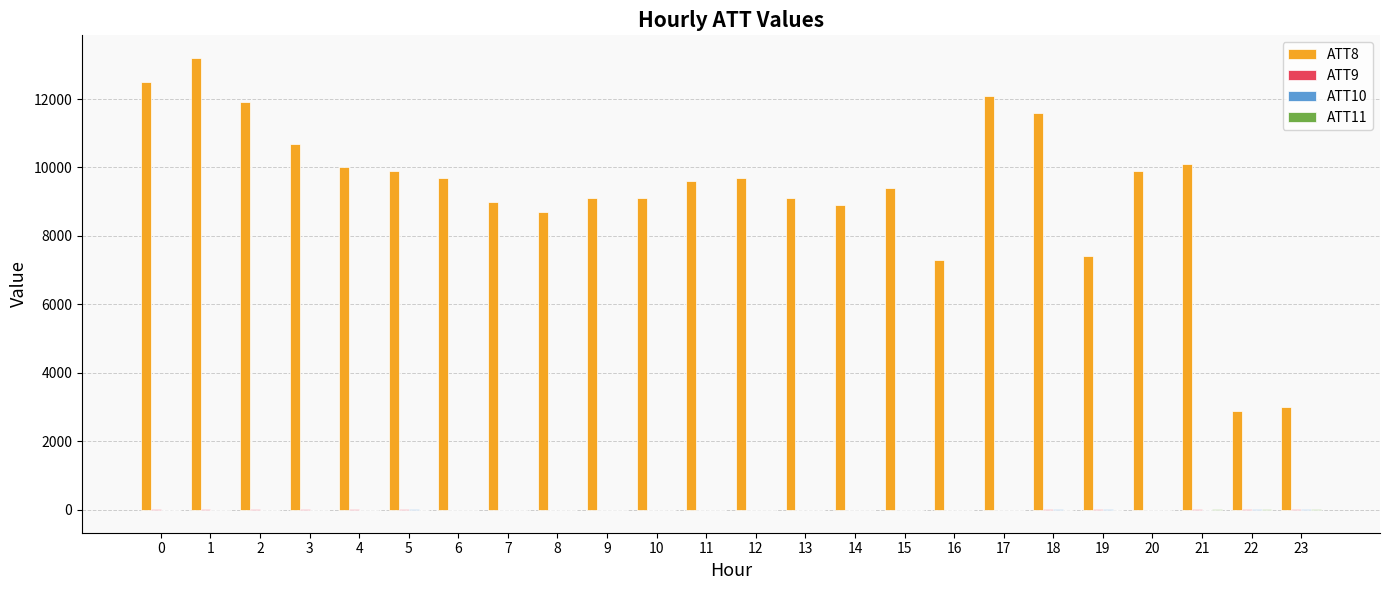

Are the bars horizontal?

No